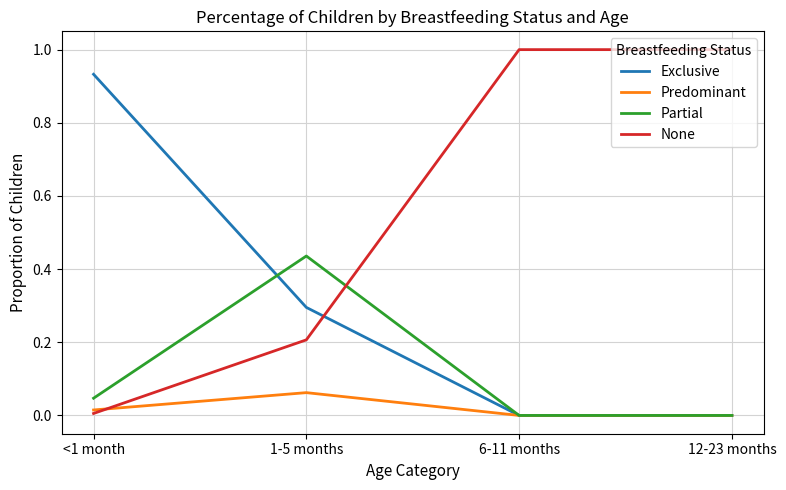

At how many categories does at least one series exceed 0?

4